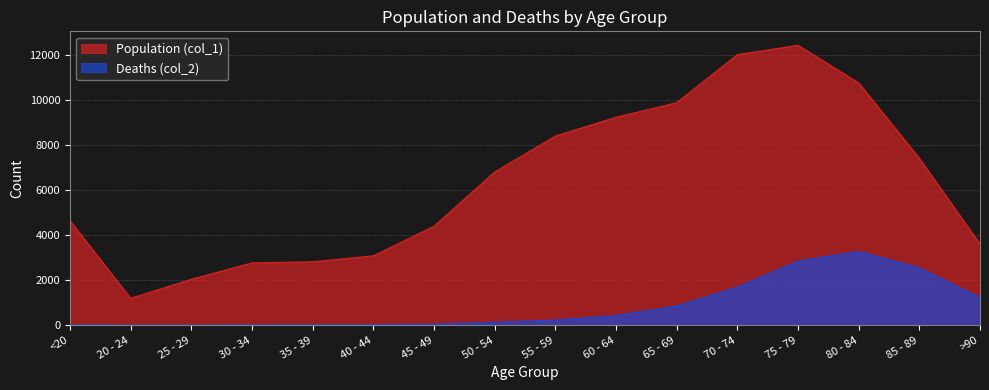

What is the approximate value of Deaths (col_2) at 70 - 74?

1690